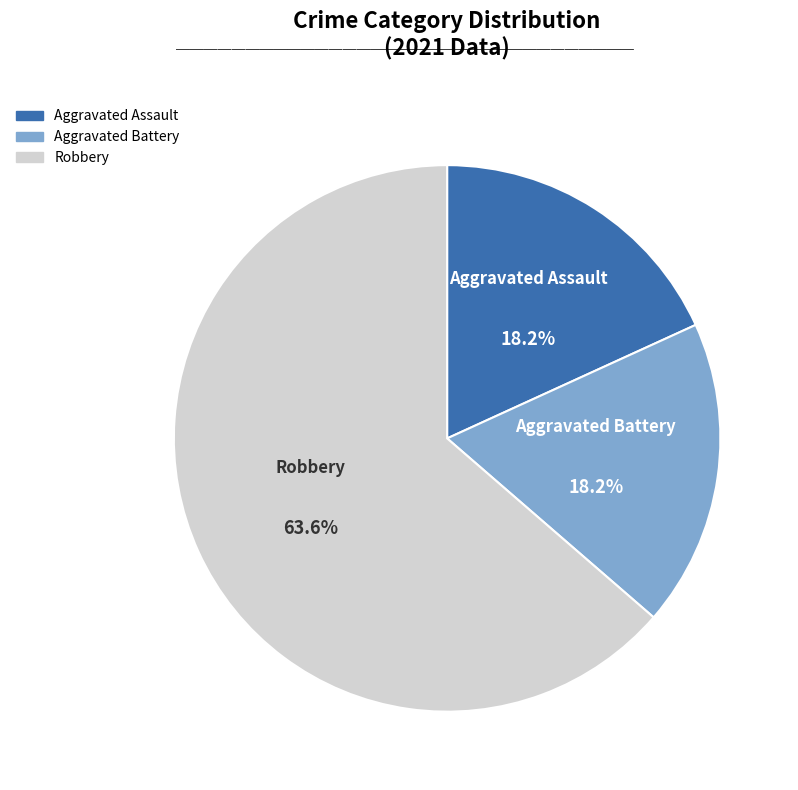

How many segments does this pie chart have?

3